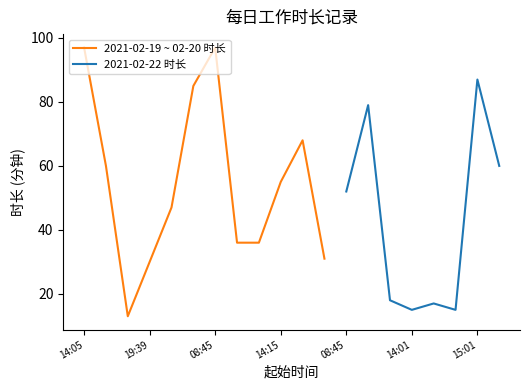

Rank the categories by value from lowest to highest.

2021-02-19 17:10, 2021-02-22 14:01, 2021-02-22 14:35, 2021-02-22 14:17, 2021-02-22 11:32, 2021-02-19 19:39, 2021-02-20 16:52, 2021-02-20 10:34, 2021-02-20 11:19, 2021-02-19 20:10, 2021-02-22 08:45, 2021-02-20 14:15, 2021-02-19 16:00, 2021-02-22 16:36, 2021-02-20 15:20, 2021-02-22 09:39, 2021-02-19 21:05, 2021-02-22 15:01, 2021-02-19 14:05, 2021-02-20 08:45